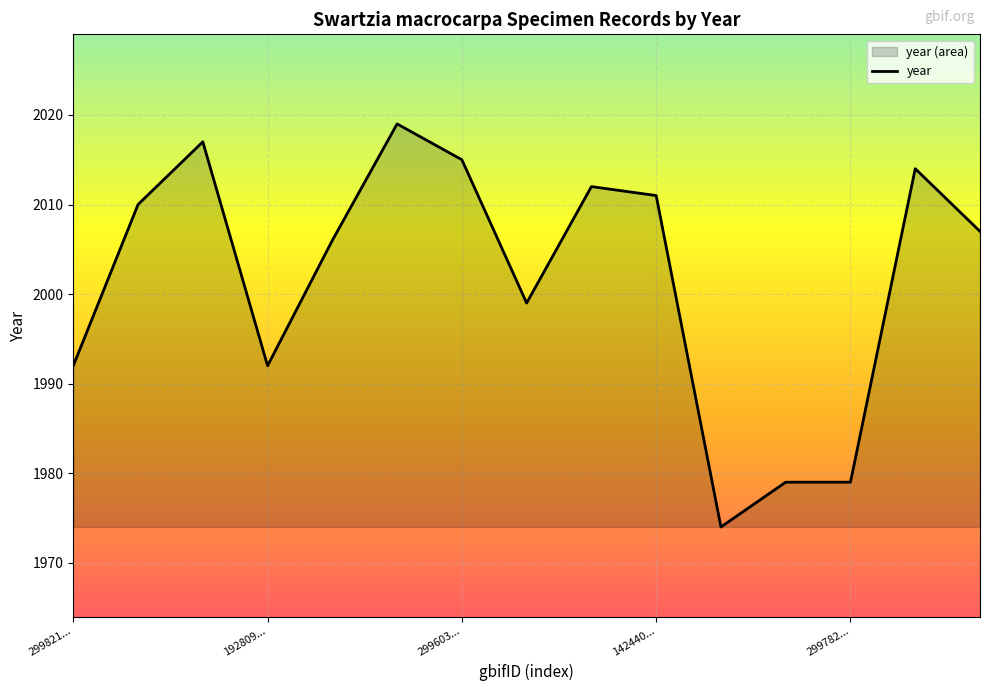

Reading left to right, list all the values displayed in this chart.

1992	2010	2017	1992	2006	2019	2015	1999	2012	2011	1974	1979	1979	2014	2007